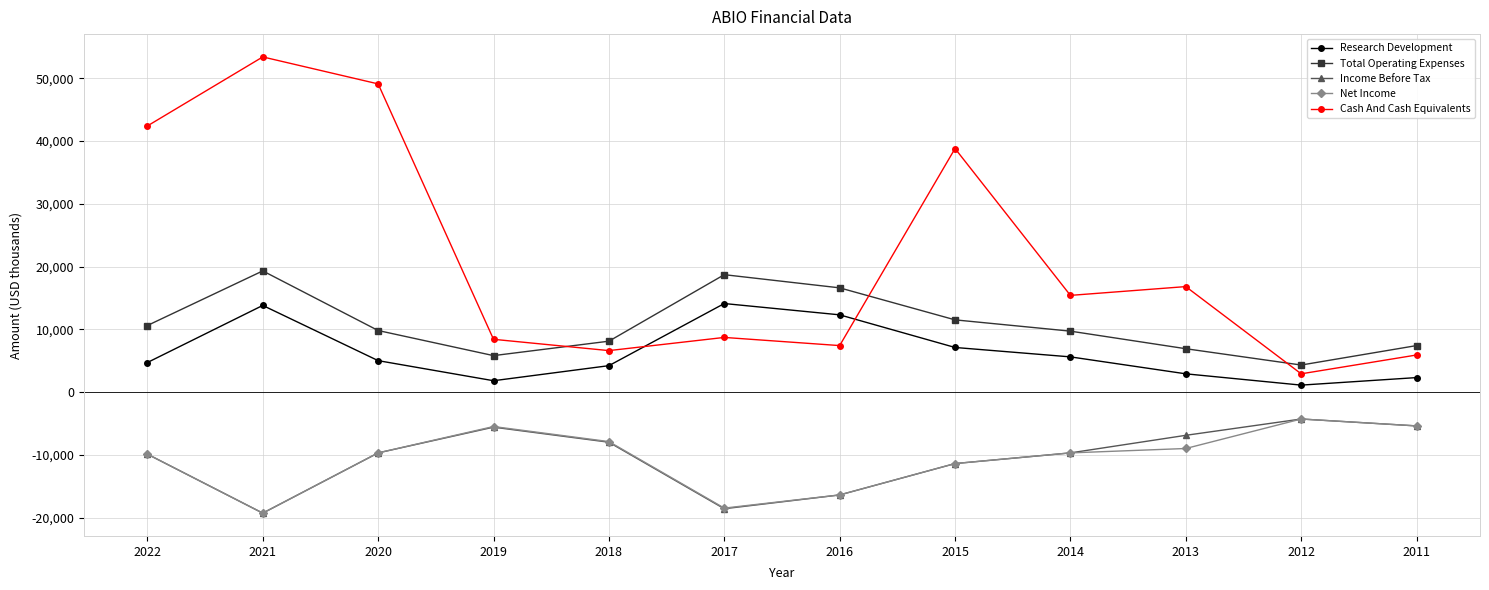

The value of Income Before Tax at 2015 is -3369. True or false?

False